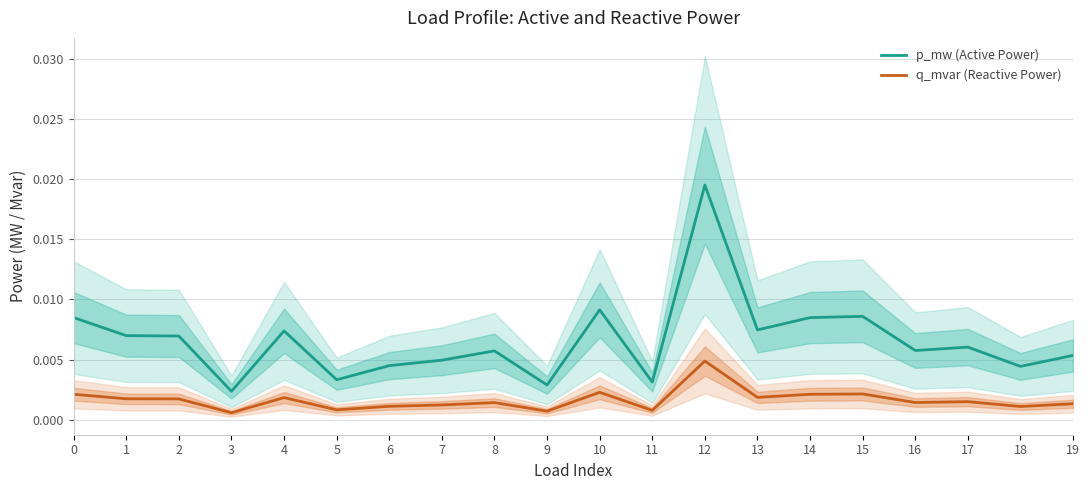

What are all the series names shown in the legend?

p_mw (Active Power), q_mvar (Reactive Power)